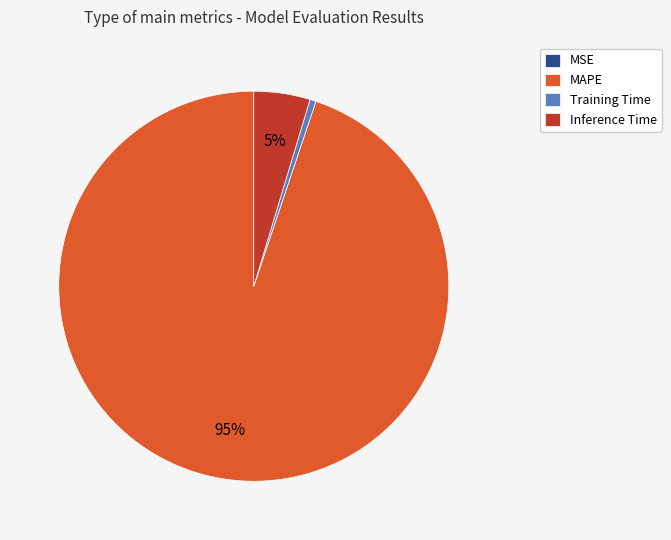

To the nearest percent, what is the average slice percentage?

25%